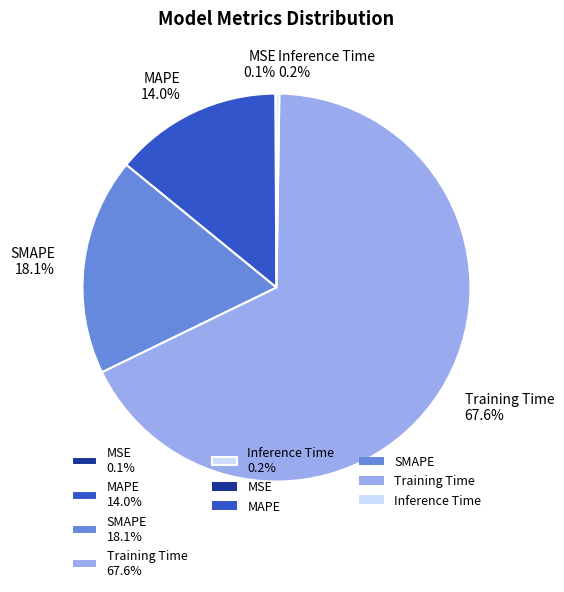

To the nearest percent, what is the average slice percentage?

20%